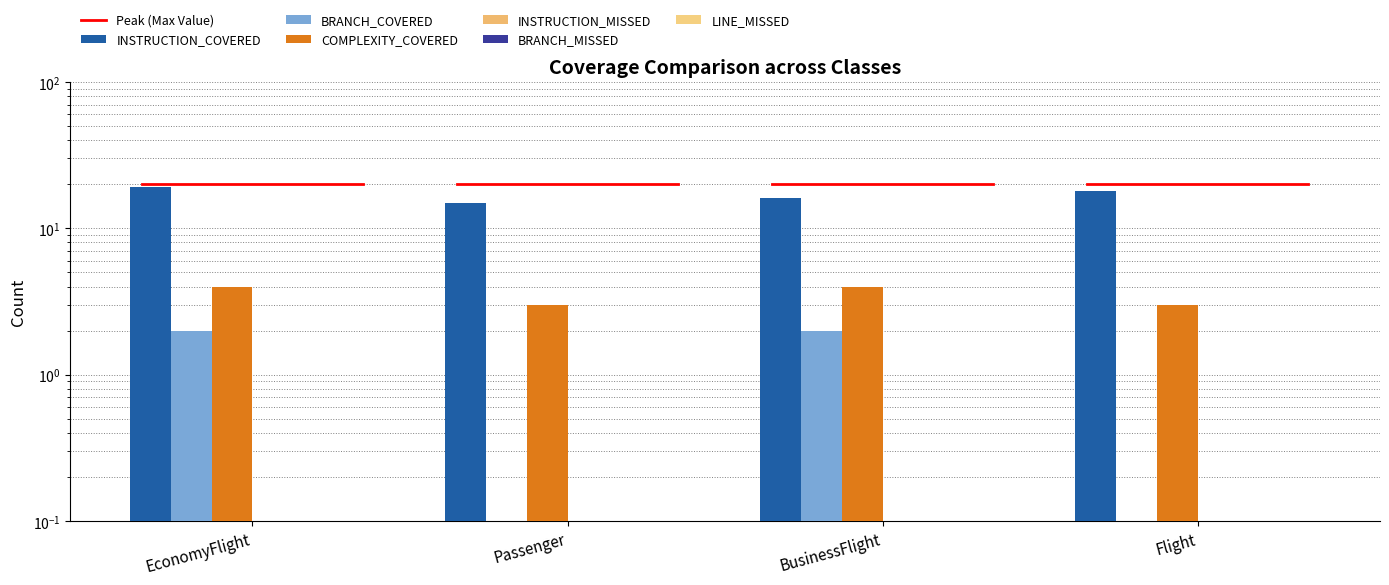

At which category is the sum across all series the highest?

EconomyFlight